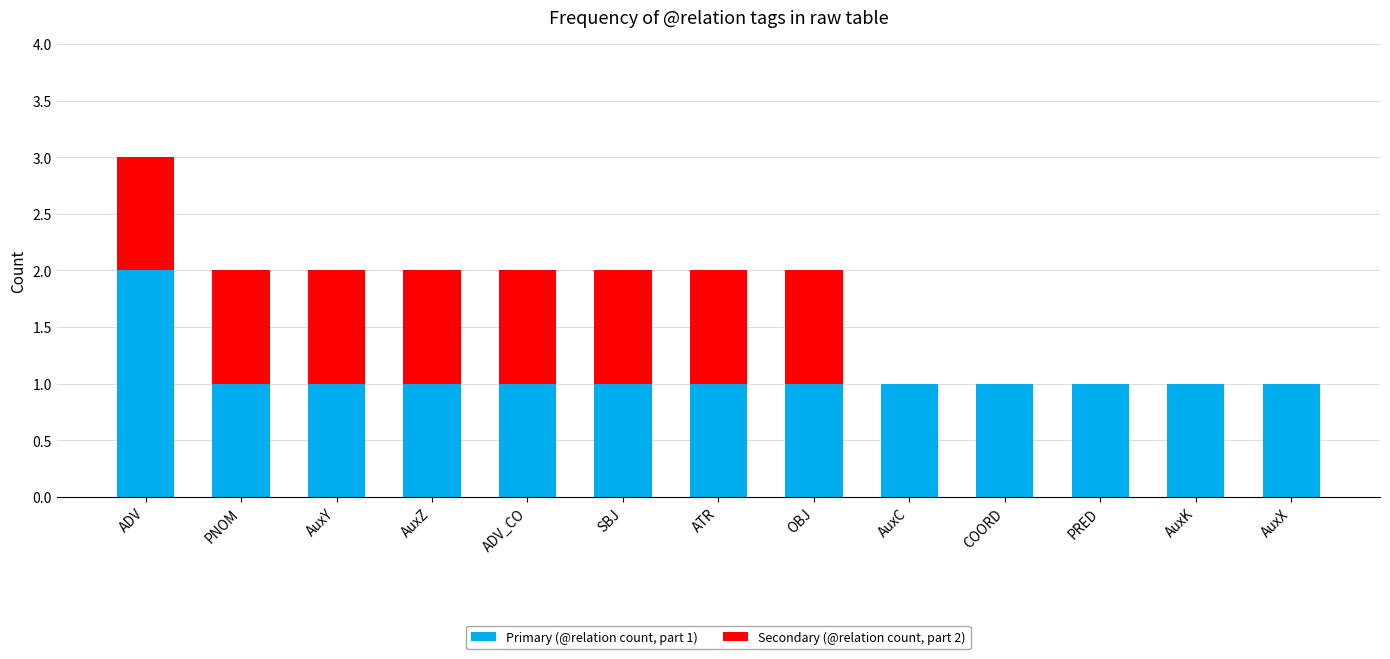

Are the bars grouped side by side (vs. stacked)?

No